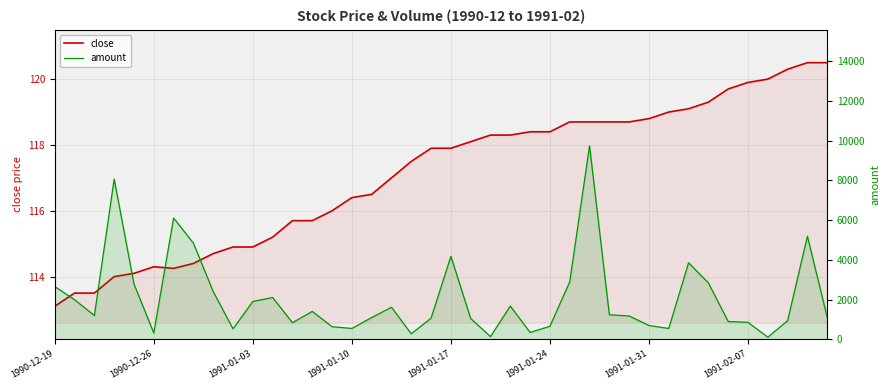

Reading left to right, transcribe all the data shown in this chart.

close: 113.1	113.5	113.5	114.0	114.1	114.3	114.2	114.4	114.7	114.9	114.9	115.2	115.7	115.7	116.0	116.4	116.5	117.0	117.5	117.9	117.9	118.1	118.3	118.3	118.4	118.4	118.7	118.7	118.7	118.7	118.8	119.0	119.1	119.3	119.7	119.9	120.0	120.3	120.5	120.5
amount: 2650.0	1990.0	1190.0	8070.0	2780.0	310.0	6110.0	4840.0	2400.0	520.0	1900.0	2100.0	830.0	1400.0	630.0	540.0	1090.0	1610.0	270.0	1060.0	4180.0	1040.0	130.0	1670.0	340.0	650.0	2890.0	9750.0	1230.0	1170.0	690.0	540.0	3850.0	2840.0	890.0	850.0	100.0	930.0	5190.0	1100.0